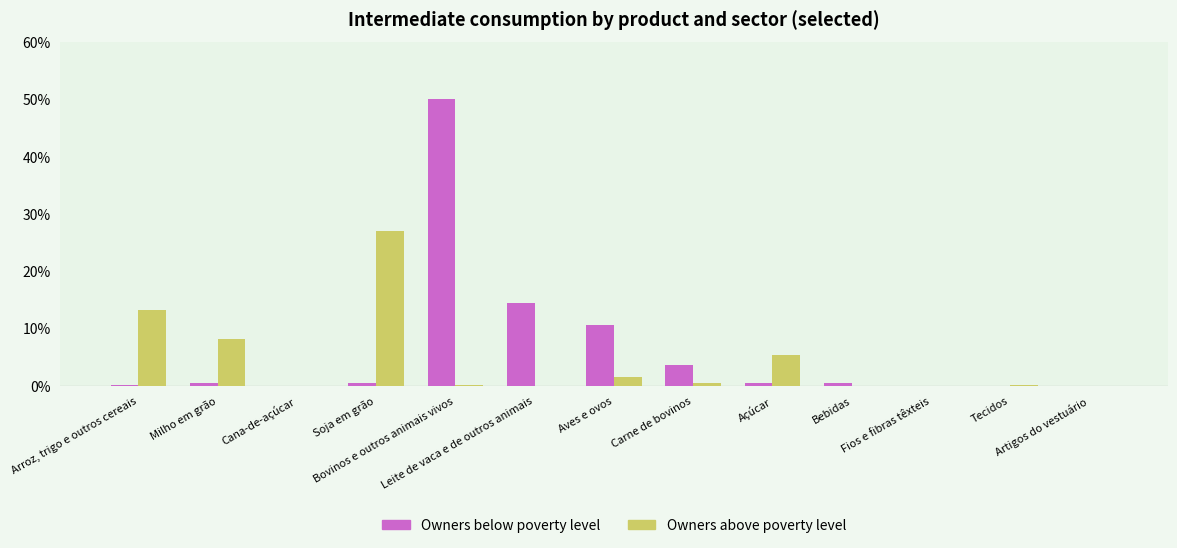

At which category is the sum across all series the highest?

Bovinos e outros animais vivos